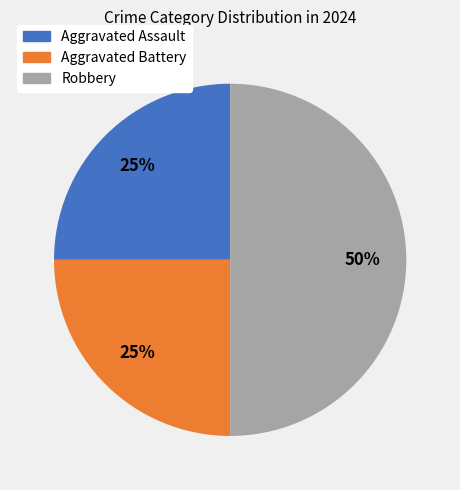

To the nearest percent, what is the average slice percentage?

33%